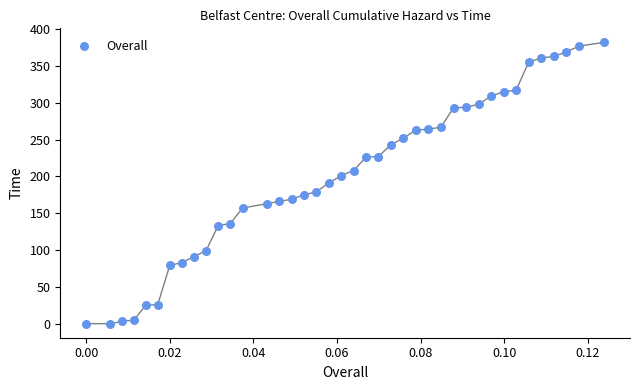

What is the range of Y values (max minus min)?

382